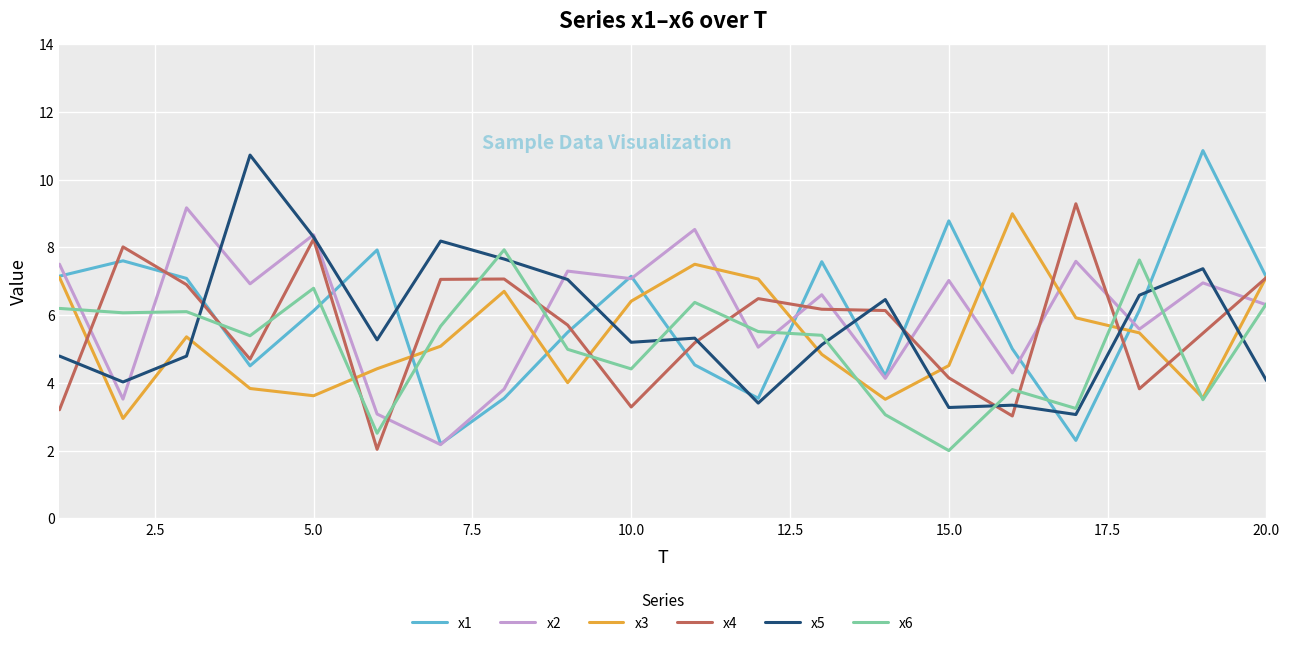

What is the minimum value shown in the chart?

2.0